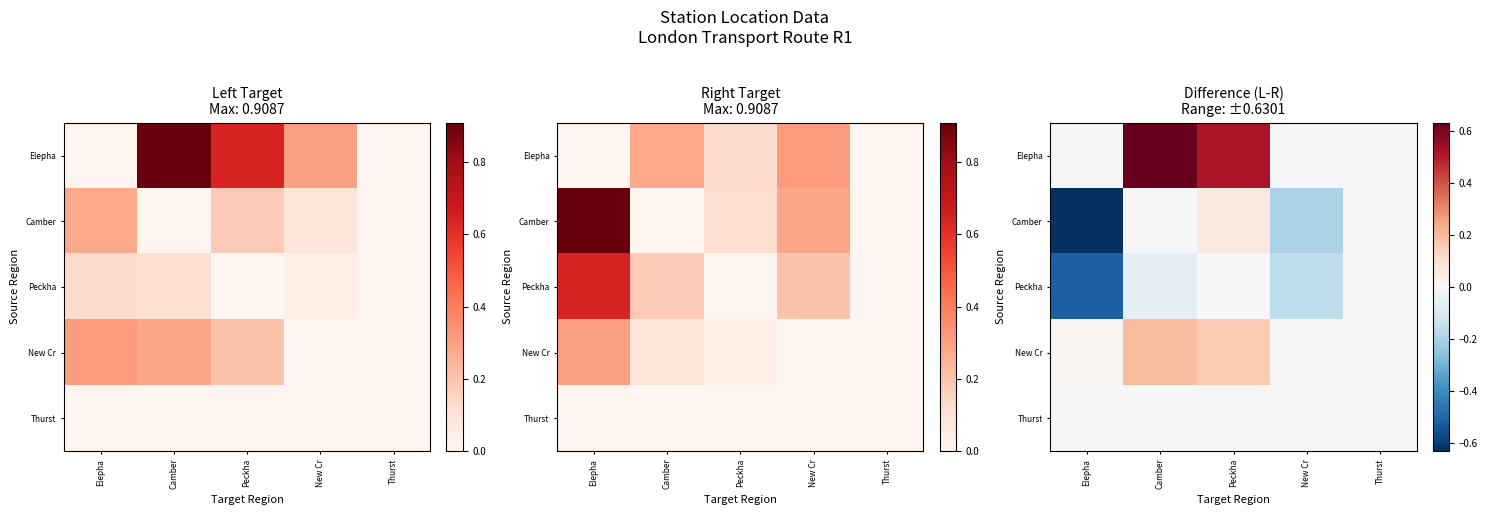

Which series has the largest total across all categories?

Elepha